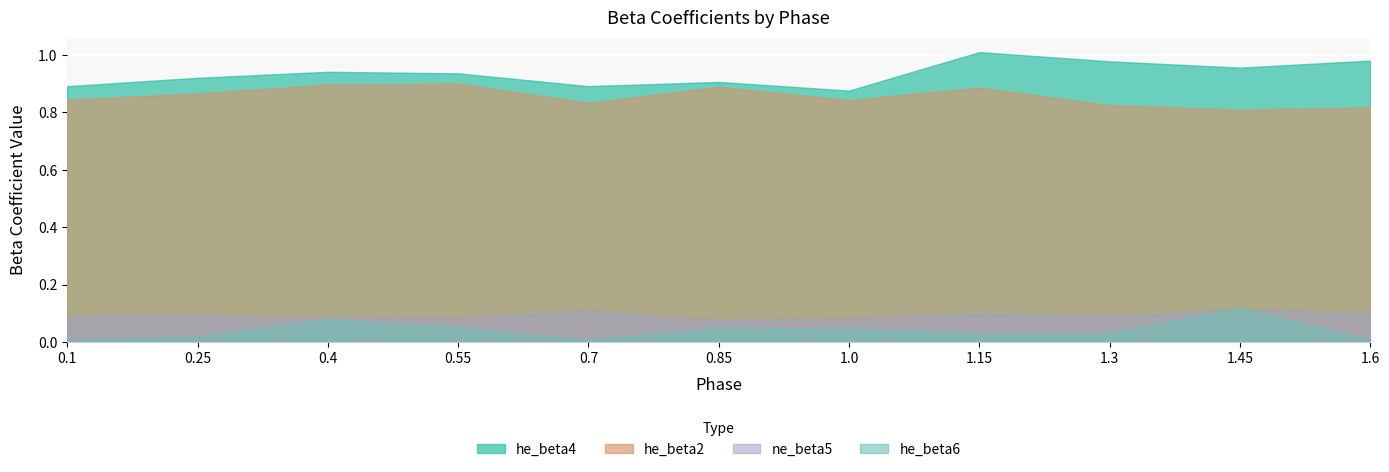

Which category has the lowest value across all series?

0.7